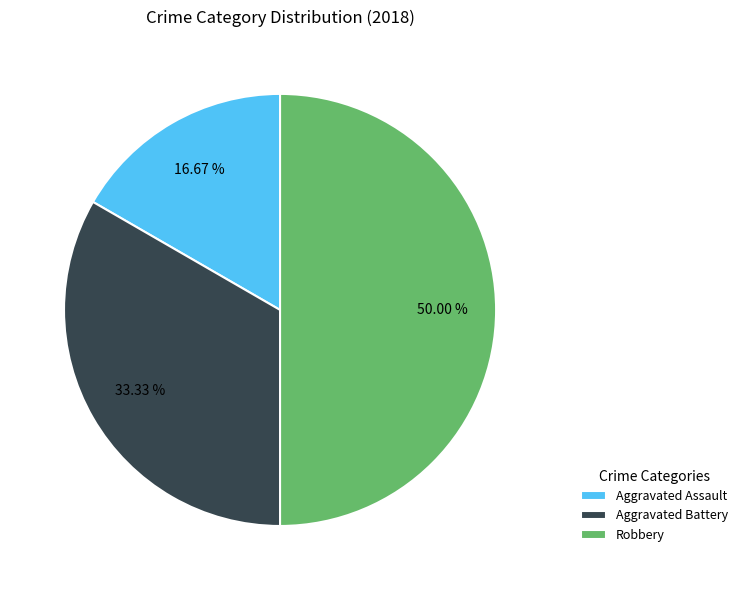

To the nearest percent, what is the average slice percentage?

33%